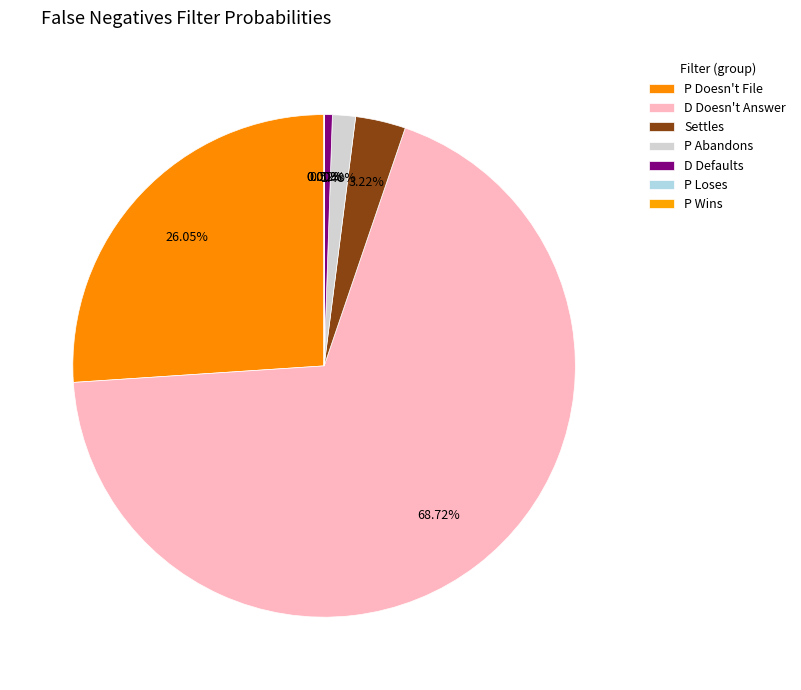

How many slices are in this pie chart?

7